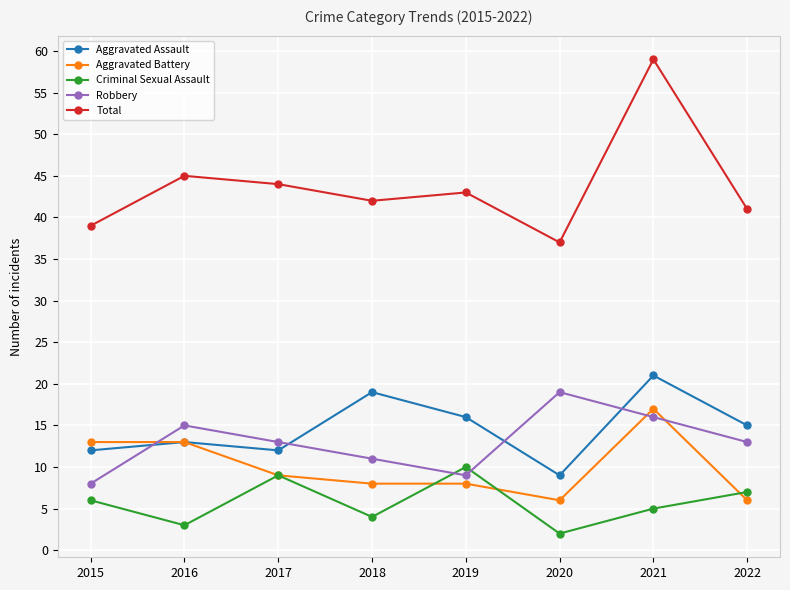

Is it true that Total equals 10 at 2015?

False